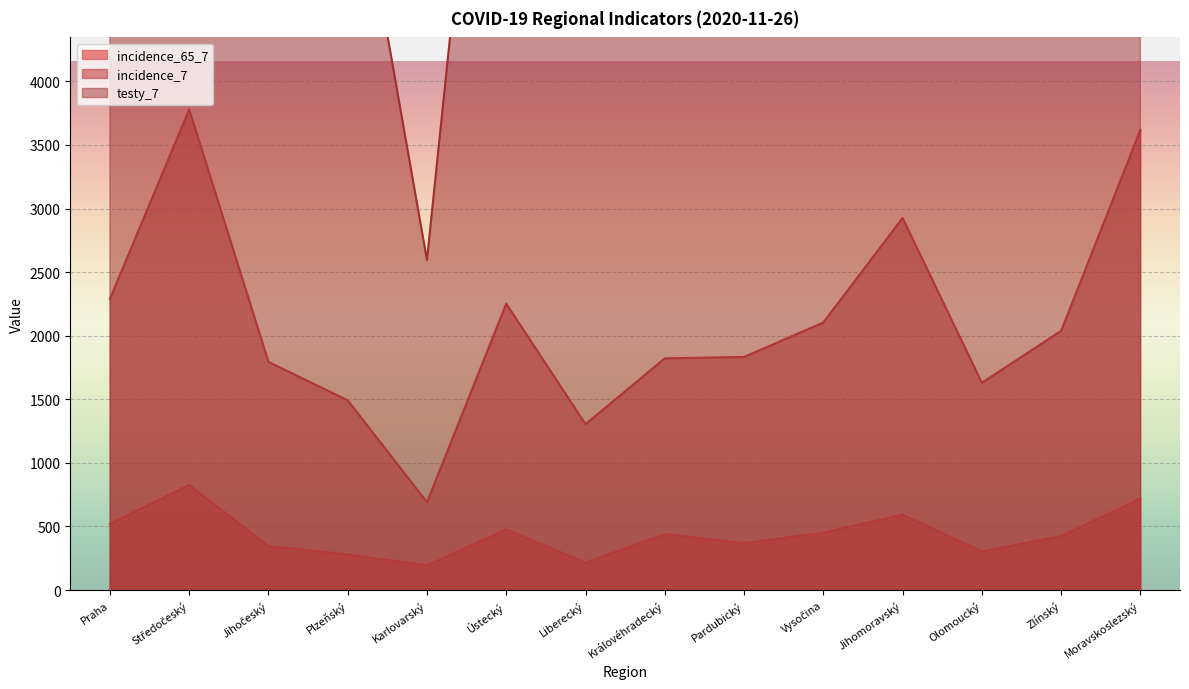

What is the greatest value displayed?

17163